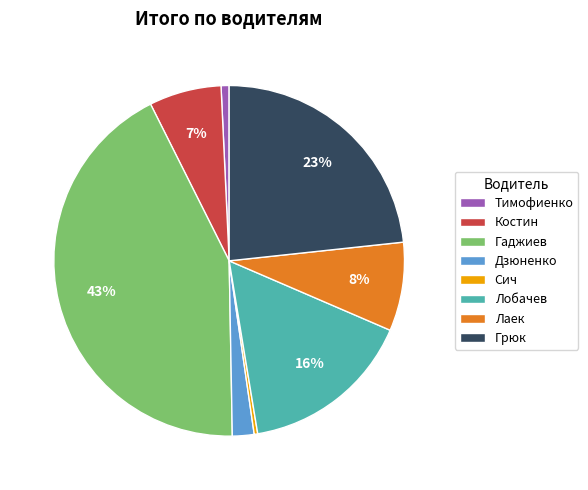

How many slices are in this pie chart?

8